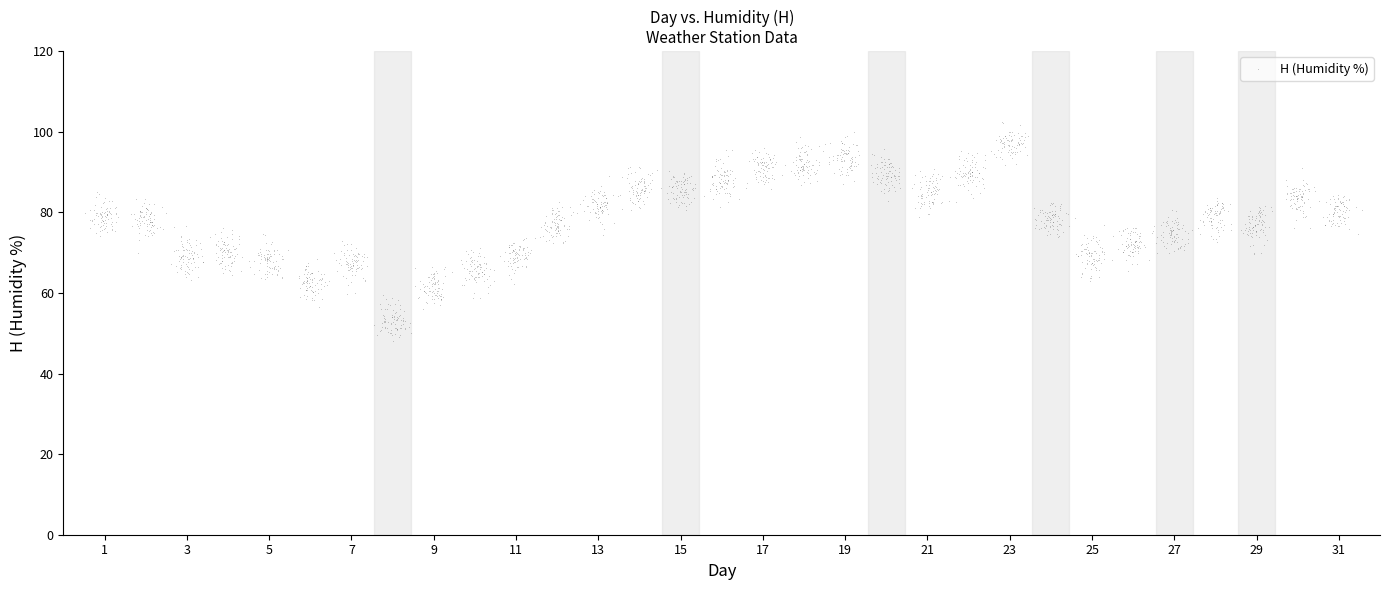

What is the range of Y values (max minus min)?

54.5